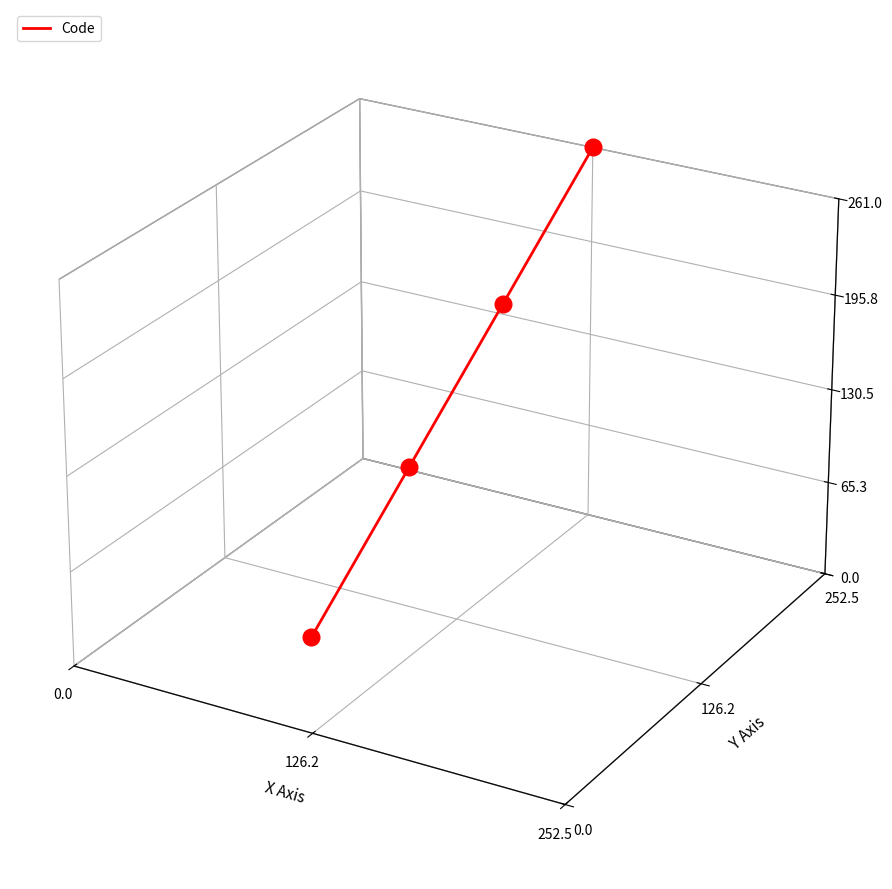

What is the change in value from 0.0 to 252.5?

+0.1